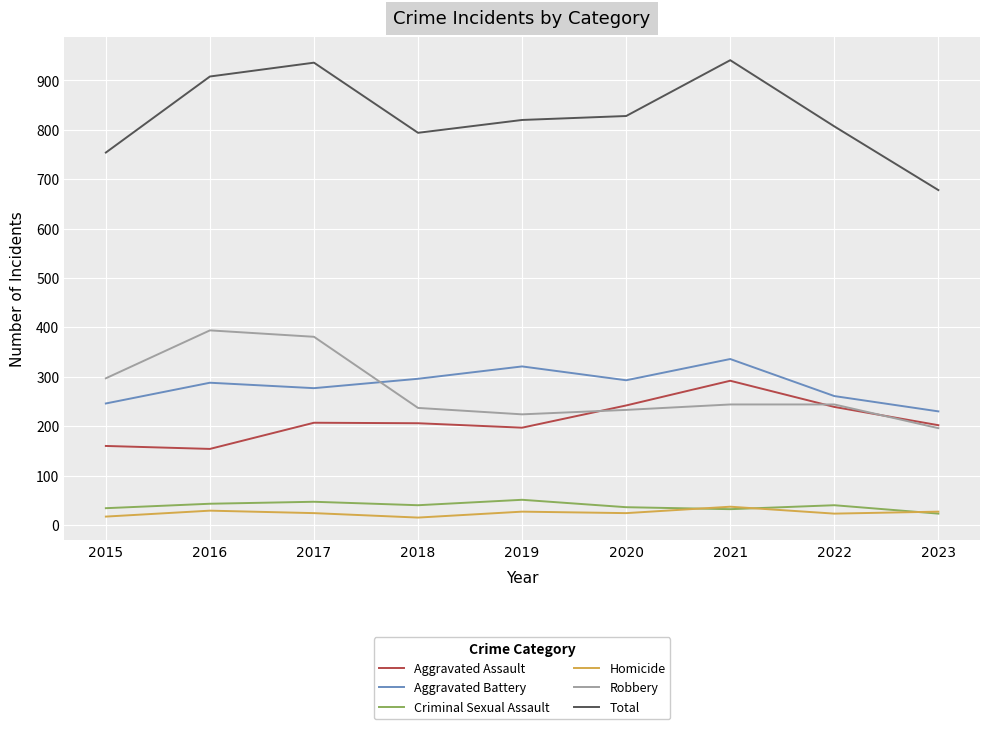

True or false: Criminal Sexual Assault and Robbery cross at least once.

False